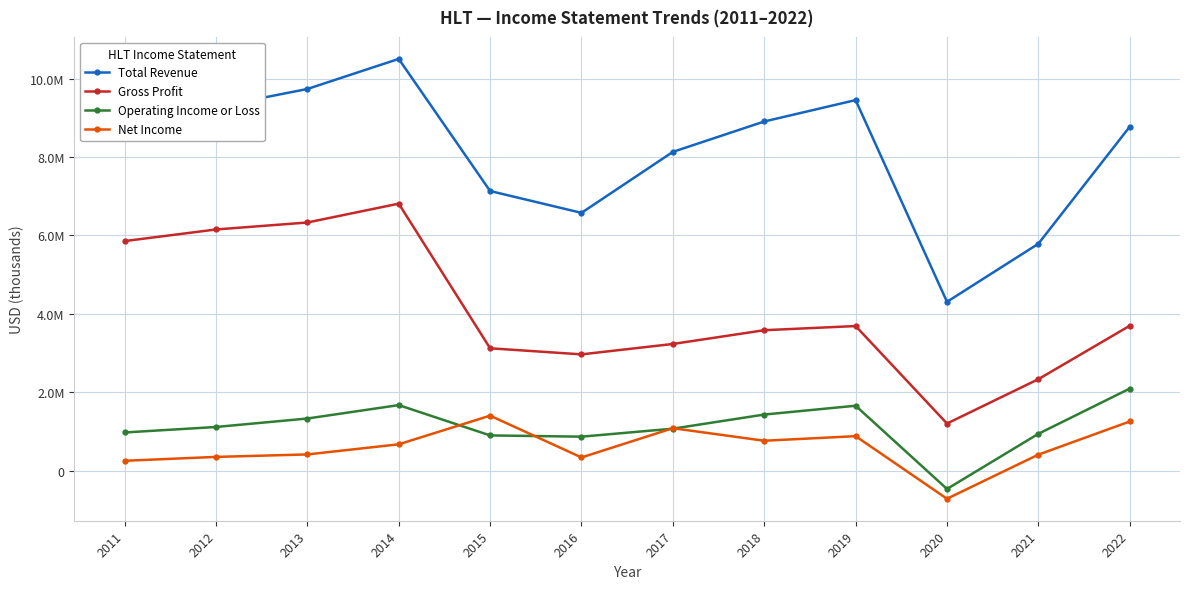

Reading left to right, transcribe all the data shown in this chart.

Total Revenue: 8783000	9276000	9735000	10502000	7133000	6576000	8131000	8906000	9452000	4307000	5788000	8773000
Gross Profit: 5856000	6152000	6330000	6811000	3122000	2967000	3232000	3583000	3689000	1203000	2334000	3697000
Operating Income or Loss: 975000	1115000	1331000	1673000	900000	868000	1072000	1432000	1657000	-466000	941000	2094000
Net Income: 253000	352000	415000	673000	1404000	338000	1084000	764000	881000	-715000	410000	1255000